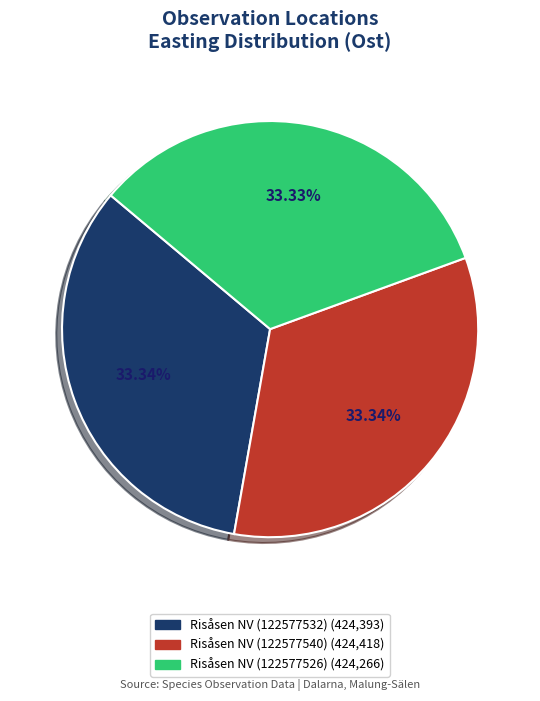

Do Risåsen NV (122577526) and Risåsen NV (122577540) together represent more than half of the pie?

Yes